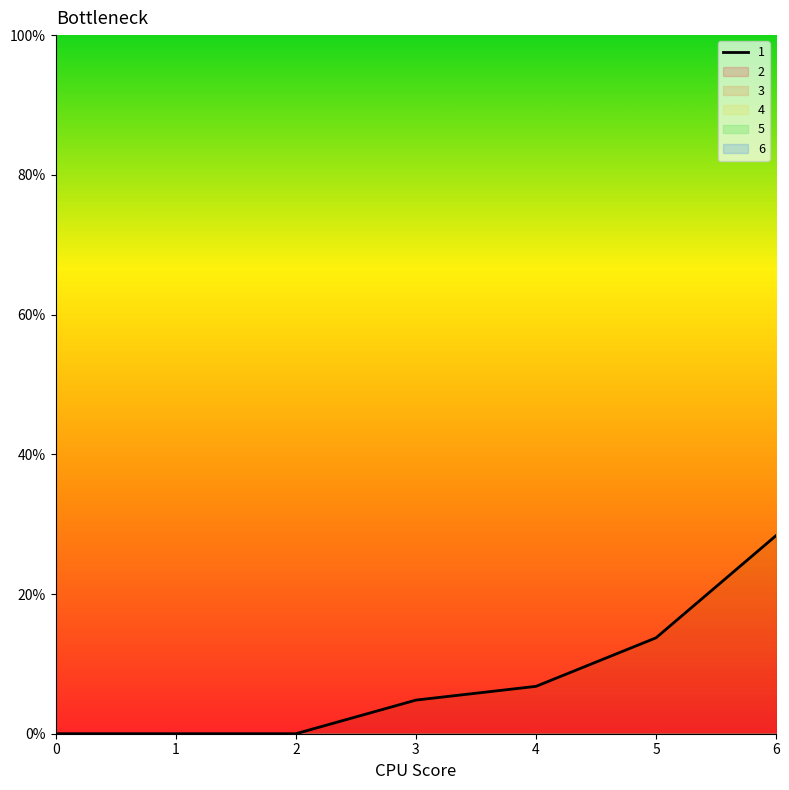

True or false: 1 has a value of 9.5 at 4.

False